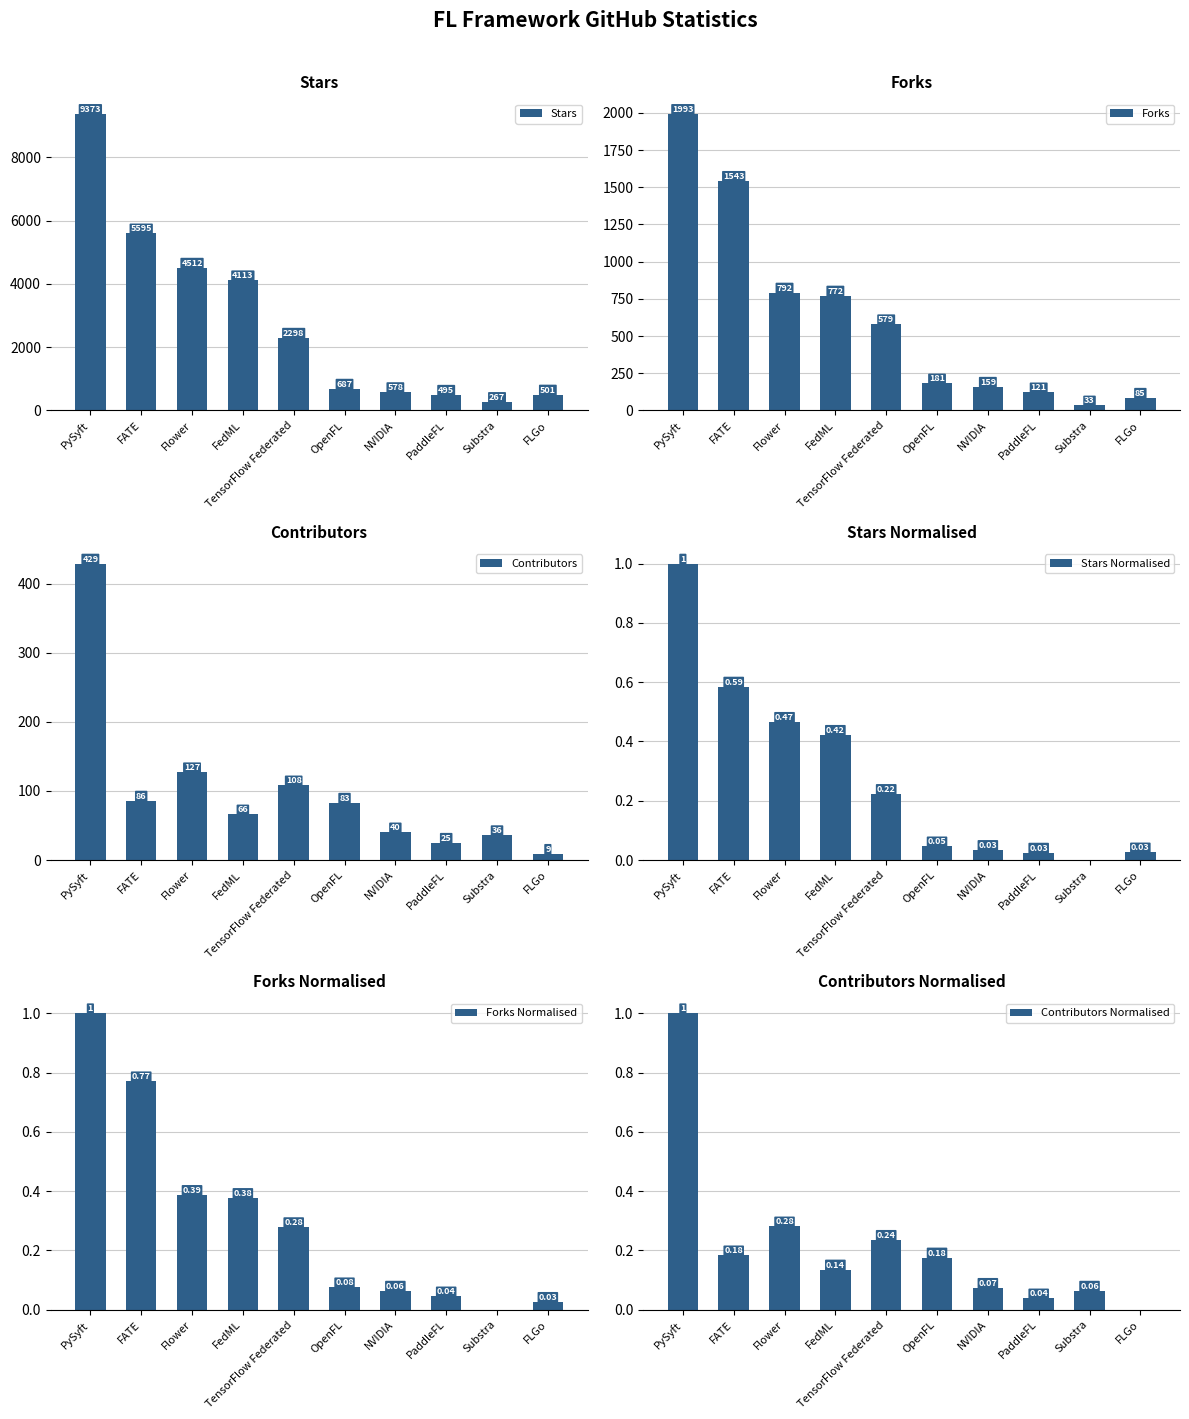

What is the lowest value of the Stars series?

267